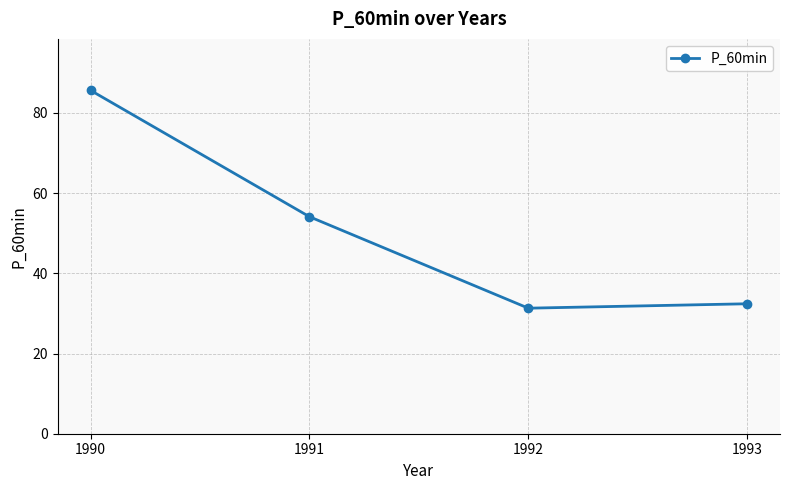

Read the value at 1990.

85.6